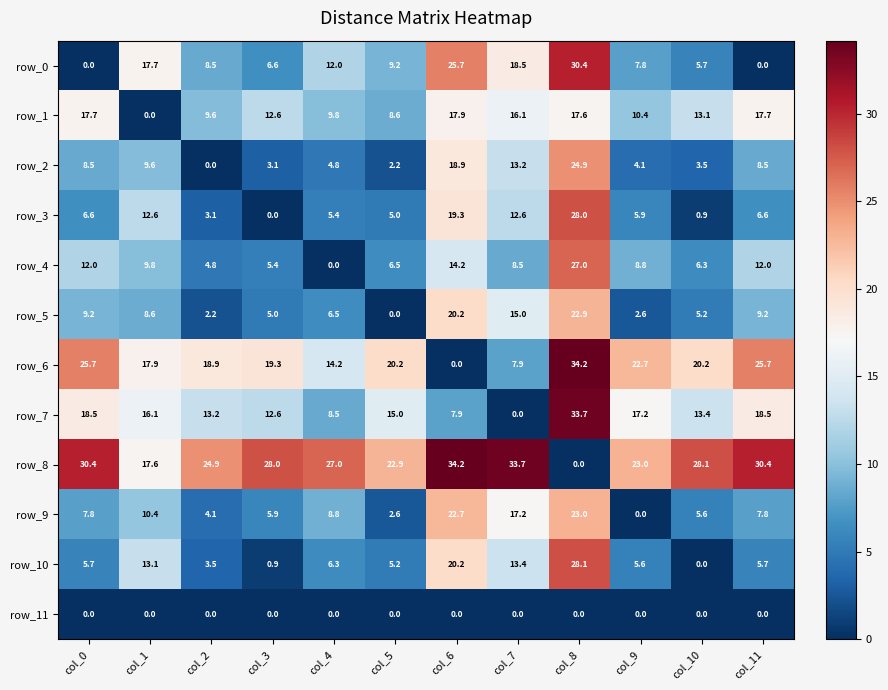

Reading left to right, list all the values displayed in this chart.

row_0: col_0=0.0	col_1=17.7	col_2=8.5	col_3=6.6	col_4=12.0	col_5=9.2	col_6=25.7	col_7=18.5	col_8=30.4	col_9=7.8	col_10=5.7	col_11=0.0
row_1: col_0=17.7	col_1=0.0	col_2=9.6	col_3=12.6	col_4=9.8	col_5=8.6	col_6=17.9	col_7=16.1	col_8=17.6	col_9=10.4	col_10=13.1	col_11=17.7
row_2: col_0=8.5	col_1=9.6	col_2=0.0	col_3=3.1	col_4=4.8	col_5=2.2	col_6=18.9	col_7=13.2	col_8=24.9	col_9=4.1	col_10=3.5	col_11=8.5
row_3: col_0=6.6	col_1=12.6	col_2=3.1	col_3=0.0	col_4=5.4	col_5=5.0	col_6=19.3	col_7=12.6	col_8=28.0	col_9=5.9	col_10=0.9	col_11=6.6
row_4: col_0=12.0	col_1=9.8	col_2=4.8	col_3=5.4	col_4=0.0	col_5=6.5	col_6=14.2	col_7=8.5	col_8=27.0	col_9=8.8	col_10=6.3	col_11=12.0
row_5: col_0=9.2	col_1=8.6	col_2=2.2	col_3=5.0	col_4=6.5	col_5=0.0	col_6=20.2	col_7=15.0	col_8=22.9	col_9=2.6	col_10=5.2	col_11=9.2
row_6: col_0=25.7	col_1=17.9	col_2=18.9	col_3=19.3	col_4=14.2	col_5=20.2	col_6=0.0	col_7=7.9	col_8=34.2	col_9=22.7	col_10=20.2	col_11=25.7
row_7: col_0=18.5	col_1=16.1	col_2=13.2	col_3=12.6	col_4=8.5	col_5=15.0	col_6=7.9	col_7=0.0	col_8=33.7	col_9=17.2	col_10=13.4	col_11=18.5
row_8: col_0=30.4	col_1=17.6	col_2=24.9	col_3=28.0	col_4=27.0	col_5=22.9	col_6=34.2	col_7=33.7	col_8=0.0	col_9=23.0	col_10=28.1	col_11=30.4
row_9: col_0=7.8	col_1=10.4	col_2=4.1	col_3=5.9	col_4=8.8	col_5=2.6	col_6=22.7	col_7=17.2	col_8=23.0	col_9=0.0	col_10=5.6	col_11=7.8
row_10: col_0=5.7	col_1=13.1	col_2=3.5	col_3=0.9	col_4=6.3	col_5=5.2	col_6=20.2	col_7=13.4	col_8=28.1	col_9=5.6	col_10=0.0	col_11=5.7
row_11: col_0=0.0	col_1=0.0	col_2=0.0	col_3=0.0	col_4=0.0	col_5=0.0	col_6=0.0	col_7=0.0	col_8=0.0	col_9=0.0	col_10=0.0	col_11=0.0